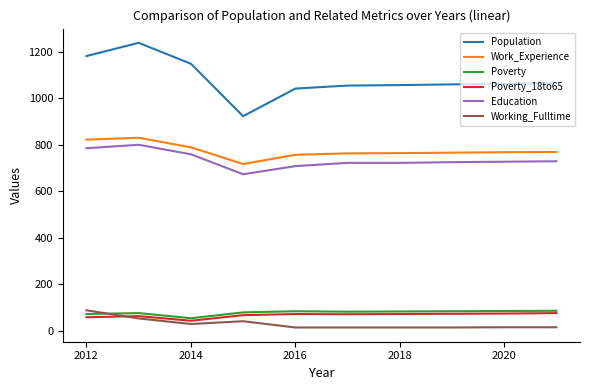

True or false: Work_Experience and Poverty cross at least once.

False